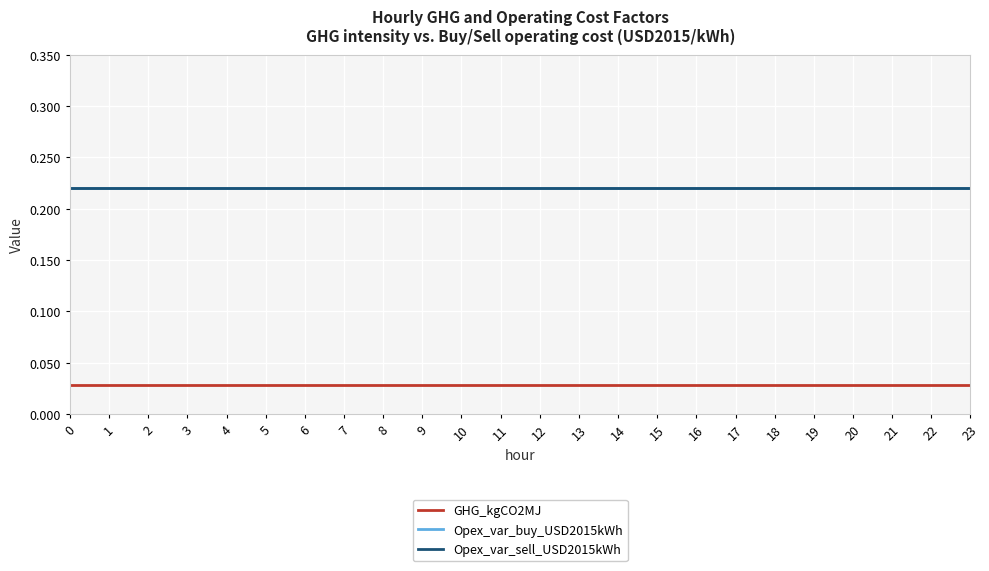

Reading left to right, extract all data points from this chart.

GHG_kgCO2MJ: 0.0	0.0	0.0	0.0	0.0	0.0	0.0	0.0	0.0	0.0	0.0	0.0	0.0	0.0	0.0	0.0	0.0	0.0	0.0	0.0	0.0	0.0	0.0	0.0
Opex_var_buy_USD2015kWh: 0.2	0.2	0.2	0.2	0.2	0.2	0.2	0.2	0.2	0.2	0.2	0.2	0.2	0.2	0.2	0.2	0.2	0.2	0.2	0.2	0.2	0.2	0.2	0.2
Opex_var_sell_USD2015kWh: 0.2	0.2	0.2	0.2	0.2	0.2	0.2	0.2	0.2	0.2	0.2	0.2	0.2	0.2	0.2	0.2	0.2	0.2	0.2	0.2	0.2	0.2	0.2	0.2